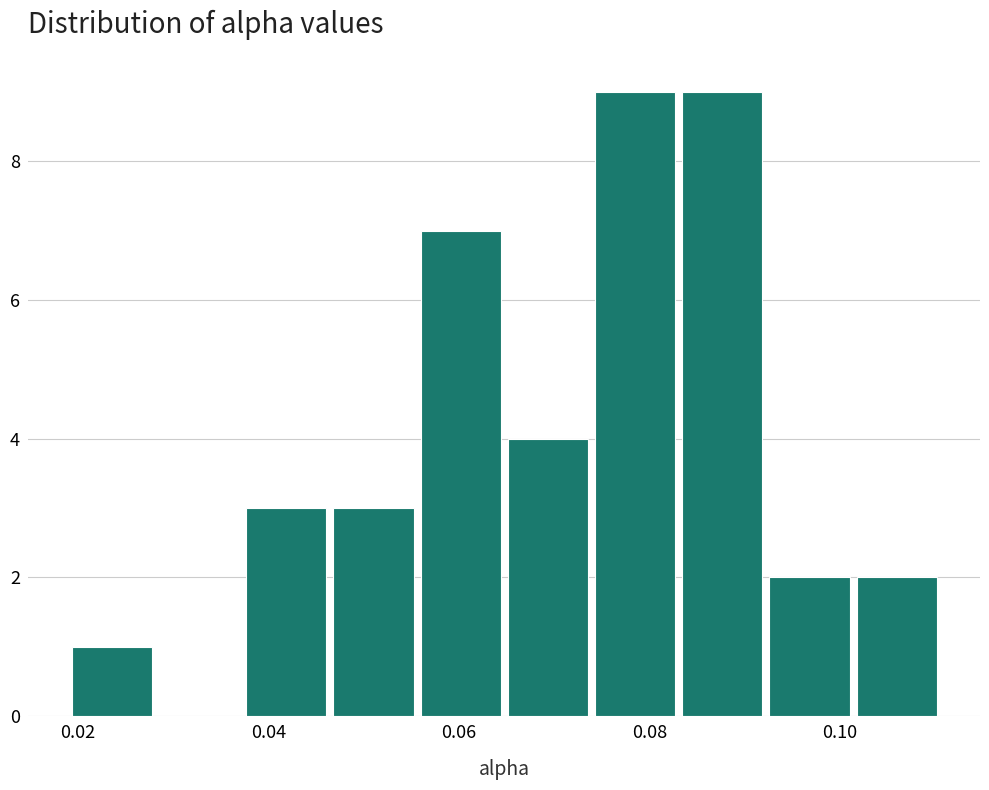

Reading left to right, list every bar in this chart as the range it spans on the x-axis followed by its height. Neither the bar edges nor the heights are printed on the chart, so give them approximately, as read against the axes.

0.018 to 0.028: 1
0.028 to 0.038: 0
0.038 to 0.046: 3
0.046 to 0.056: 3
0.056 to 0.064: 7
0.064 to 0.074: 4
0.074 to 0.084: 9
0.084 to 0.092: 9
0.092 to 0.102: 2
0.102 to 0.110: 2